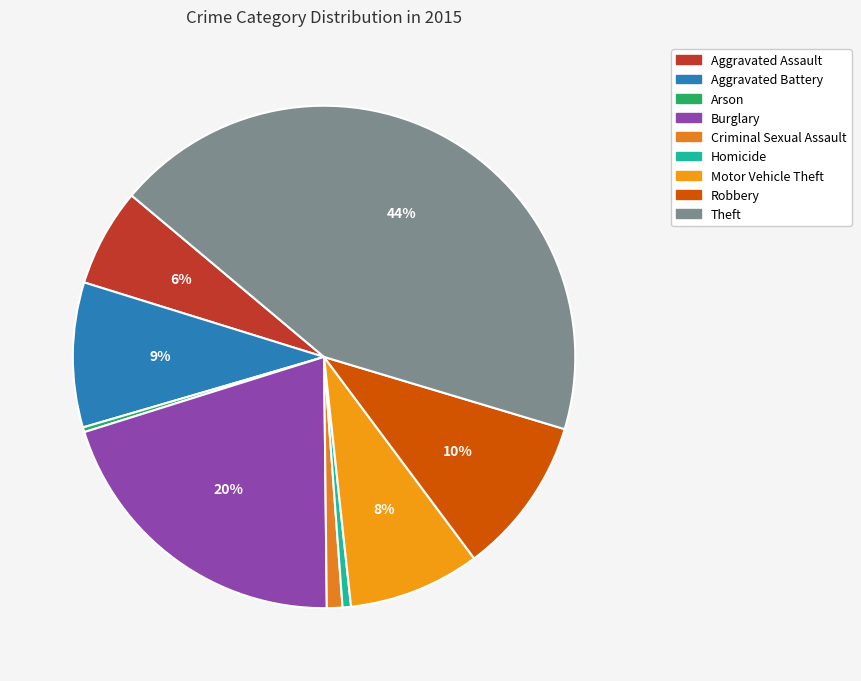

How many slices are in this pie chart?

9